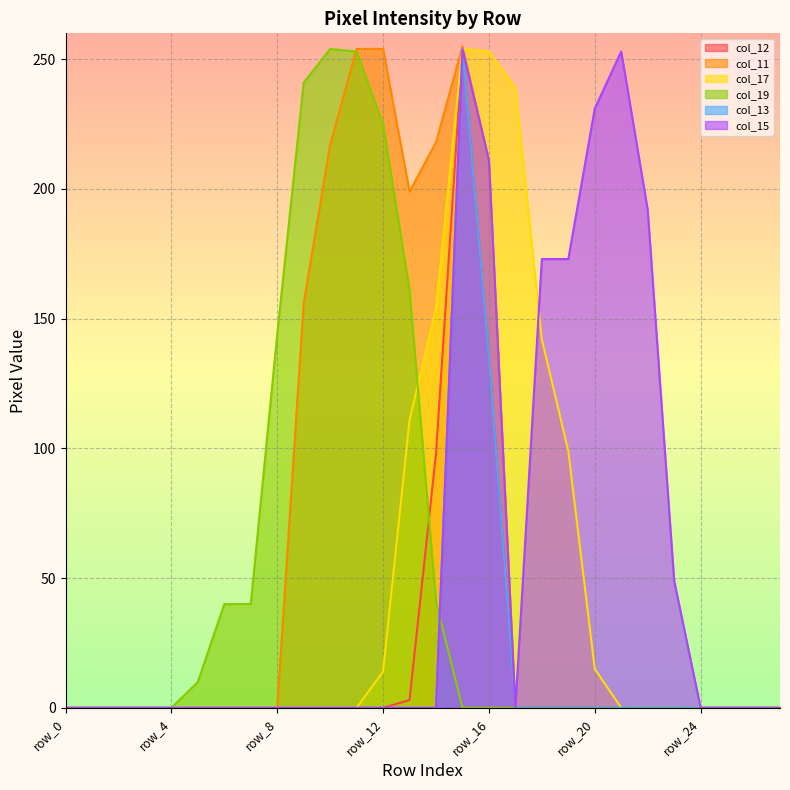

At row_5, list the series in order from largest to smallest.

col_19, col_12, col_11, col_17, col_13, col_15